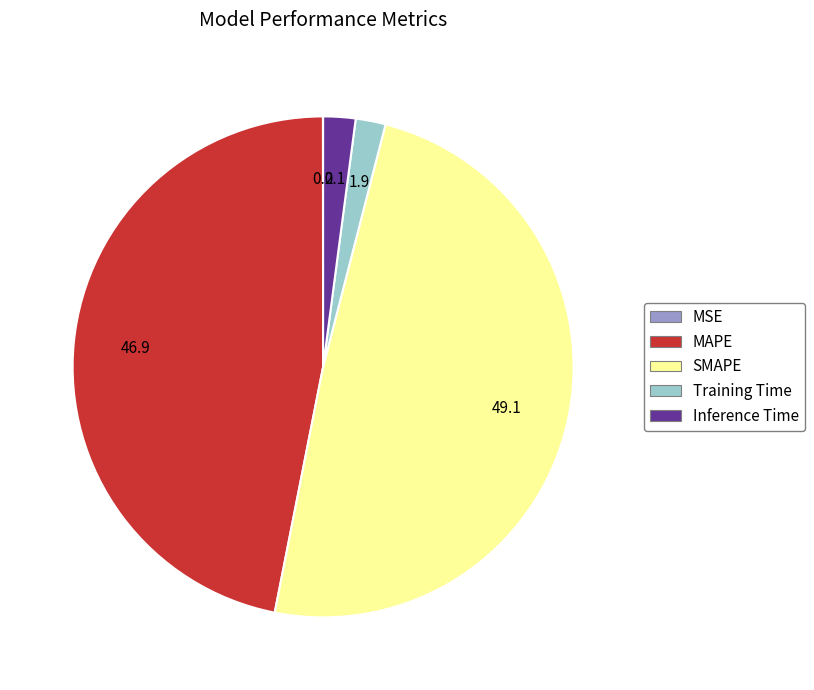

Is it true that Inference Time is 9% of the pie?

False